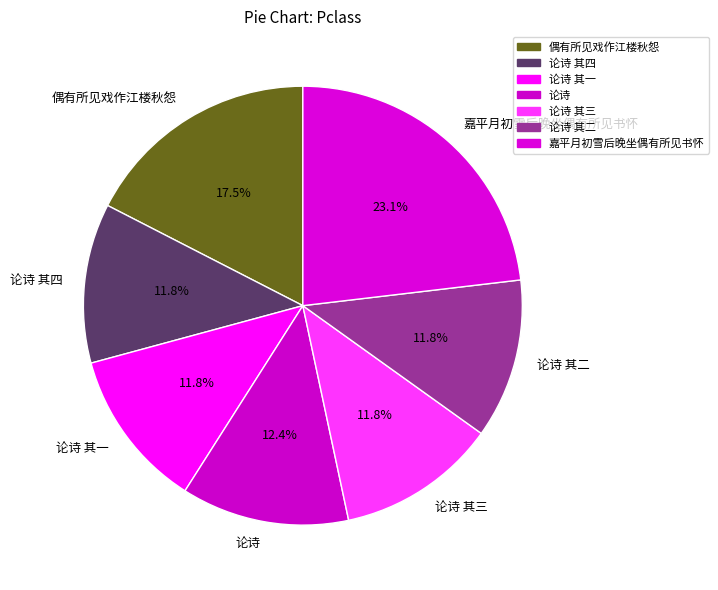

Count the number of slices in the pie.

7